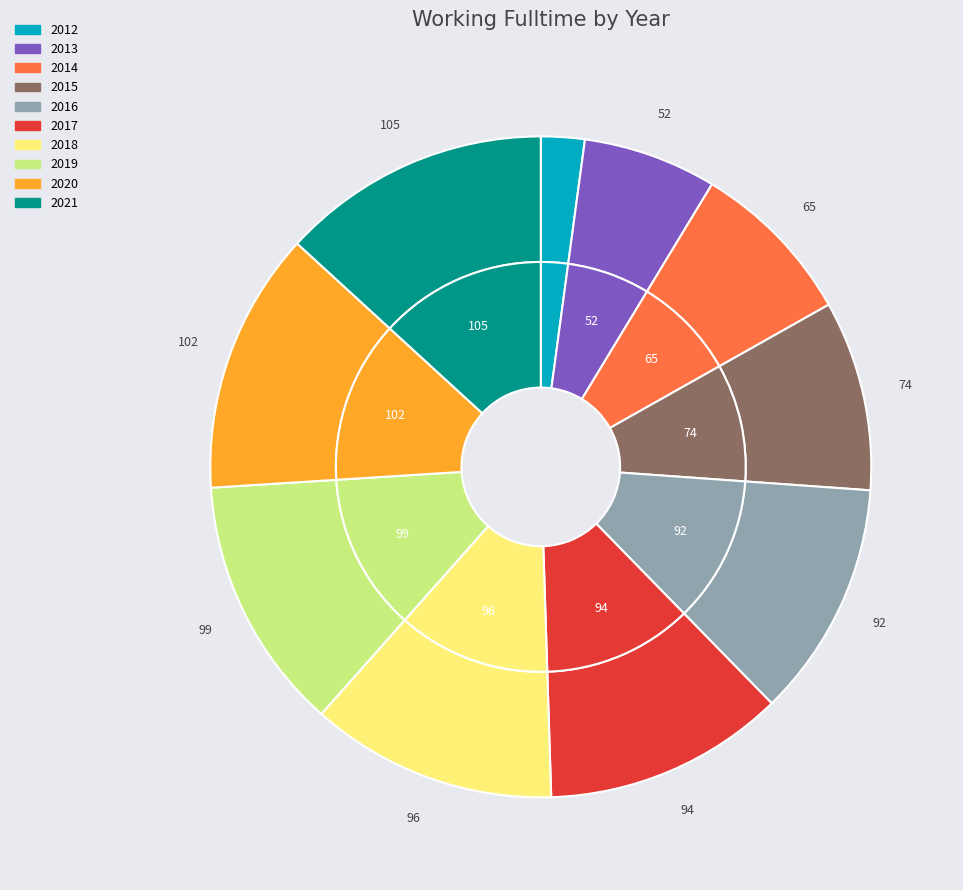

True or false: 2015 accounts for 9% of the total.

True